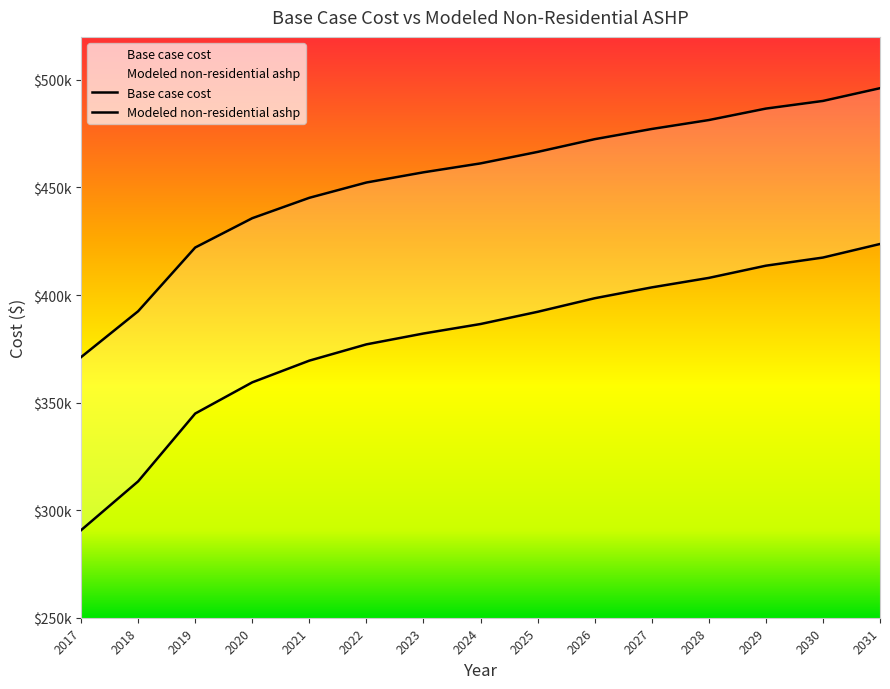

What is the value of the Base case cost point at the 3rd from the left?

344917.8